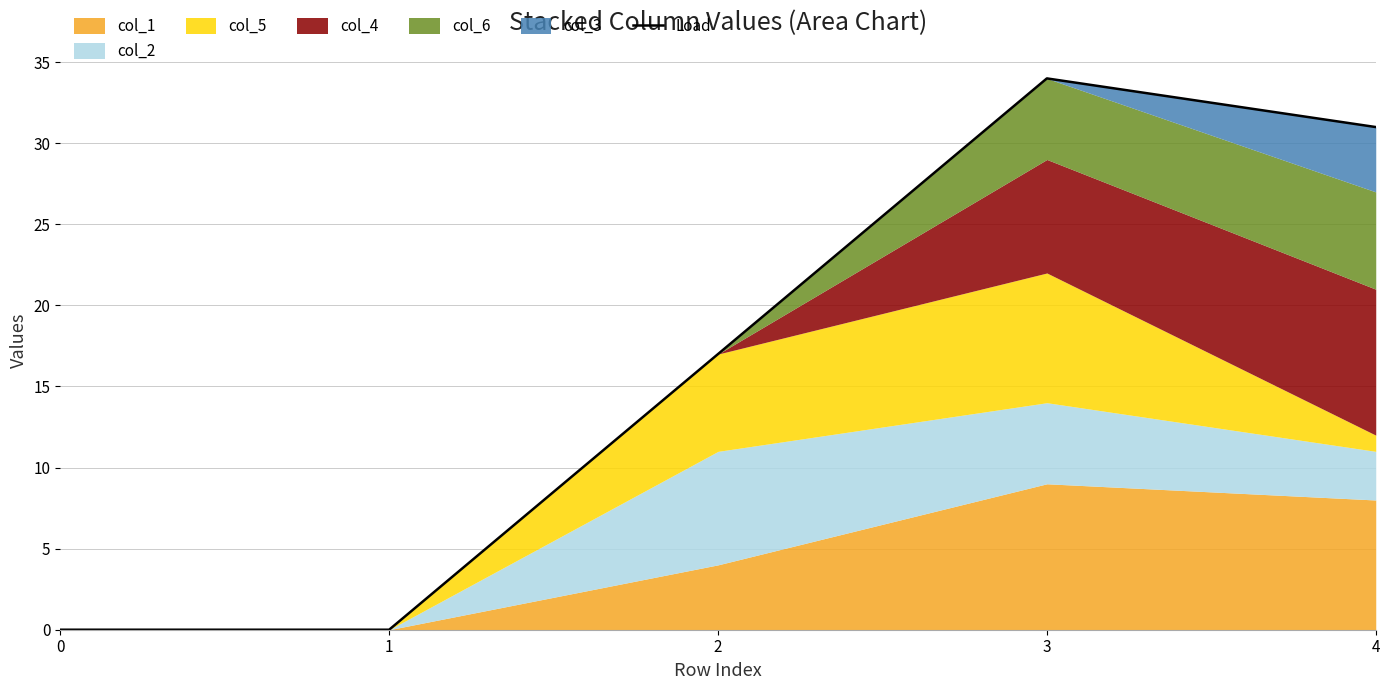

The value at 1 is -17. True or false?

False